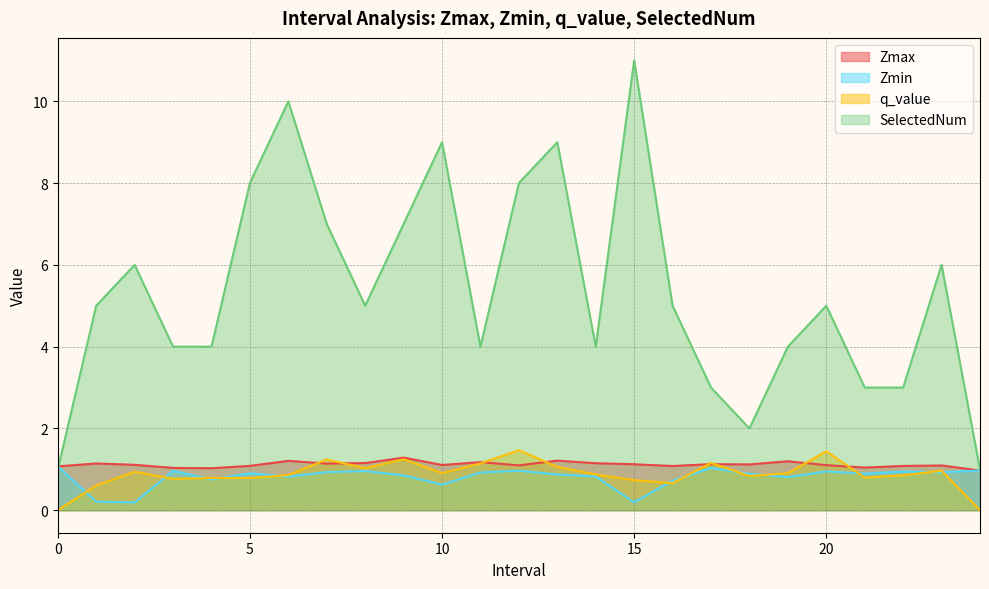

Does the chart have visible grid lines?

Yes